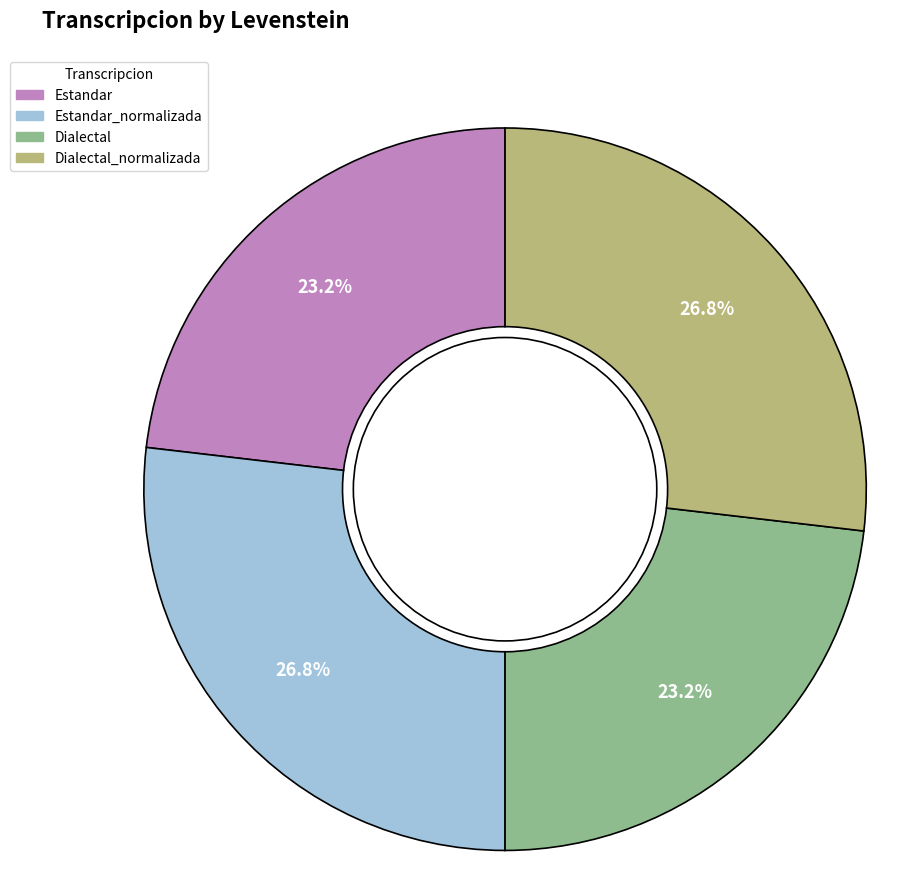

Does Dialectal represent more than half of the total?

No